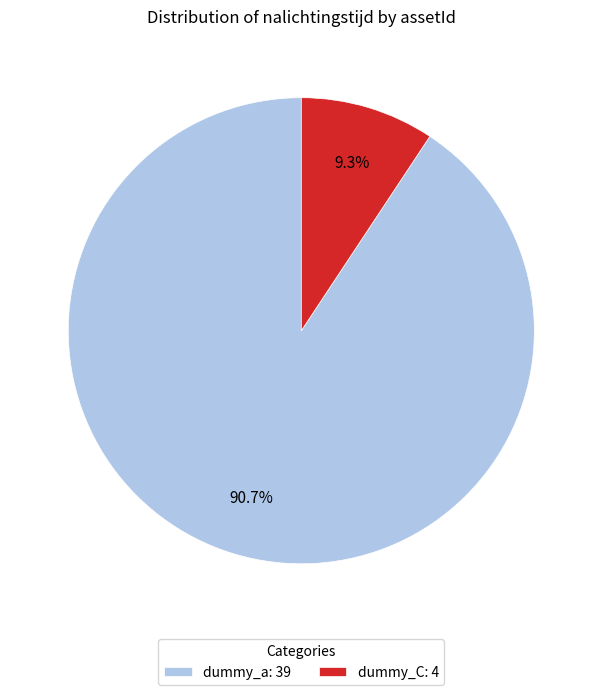

Is it true that dummy_C is 19% of the pie?

False